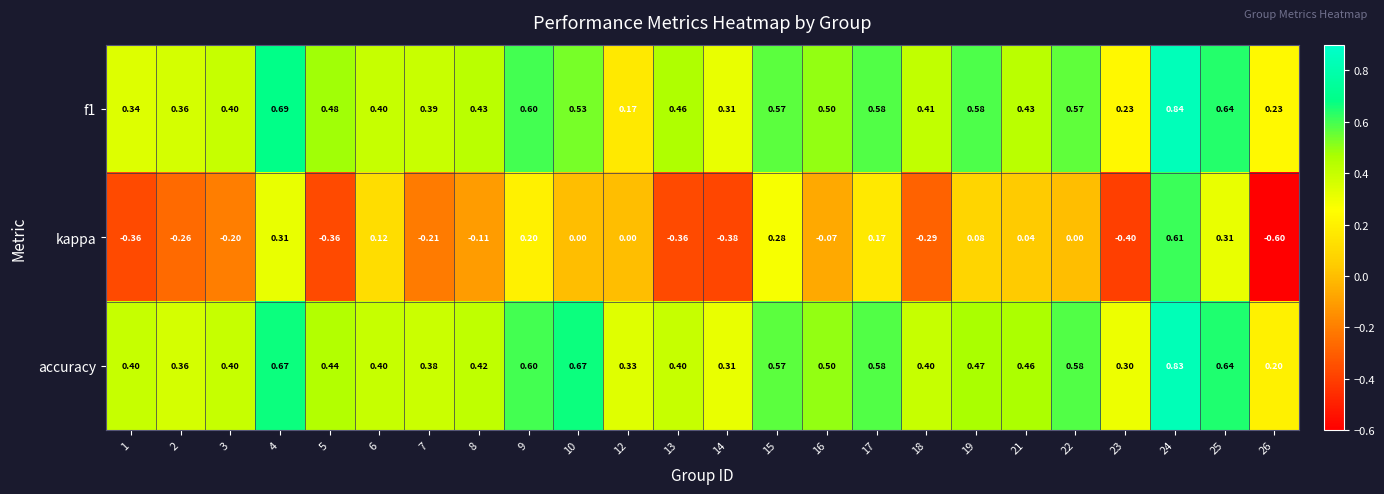

Is the value of f1 at 24 greater than the value of accuracy at 24?

Yes